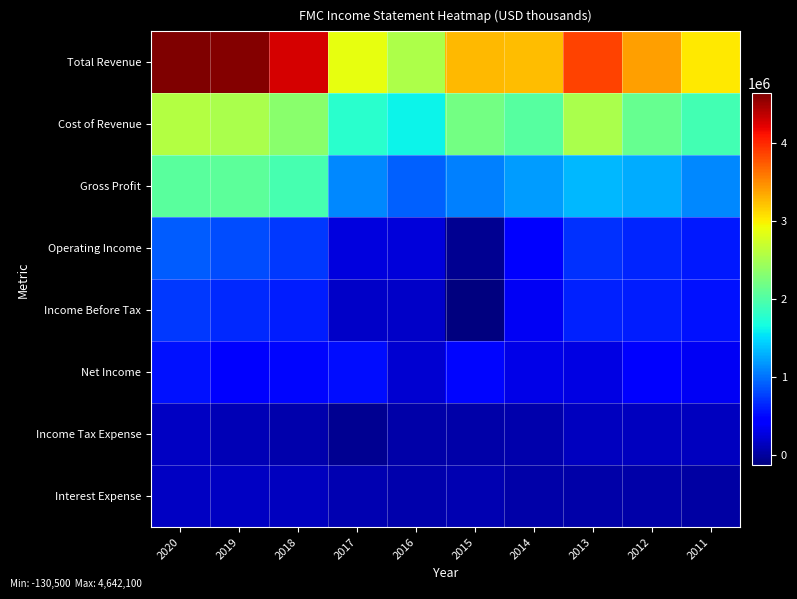

At 2011, list the series in order from smallest to largest.

Interest Expense, Income Tax Expense, Net Income, Income Before Tax, Operating Income, Gross Profit, Cost of Revenue, Total Revenue